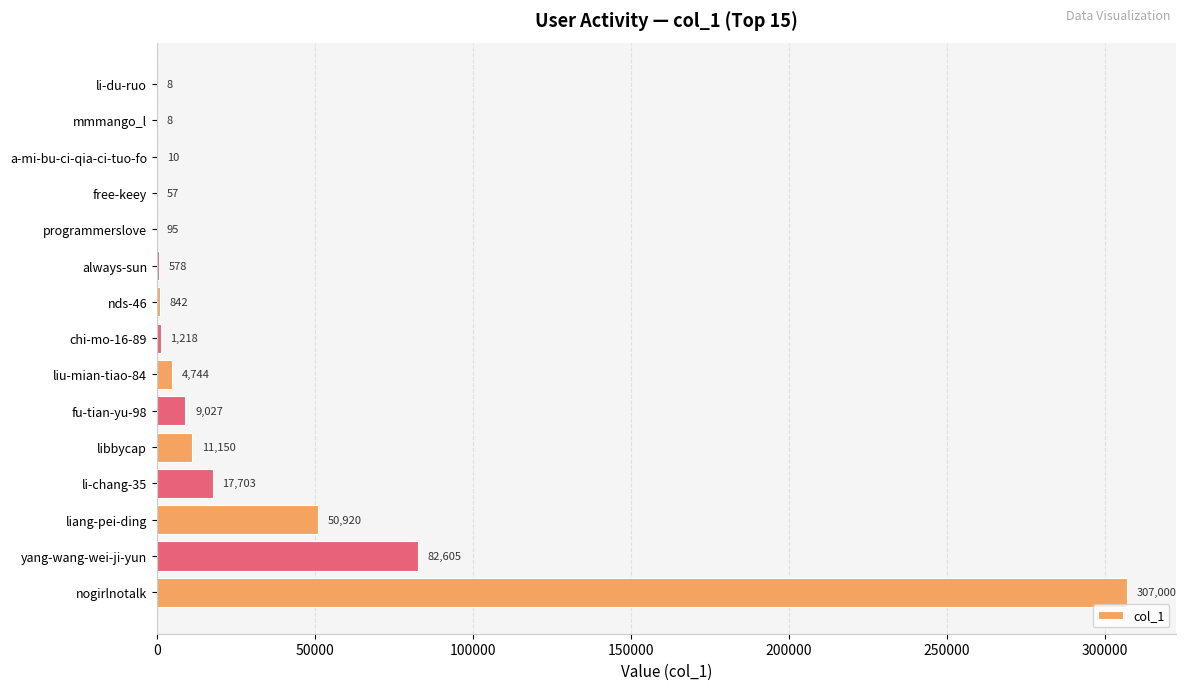

What is the maximum value shown in the chart?

307000